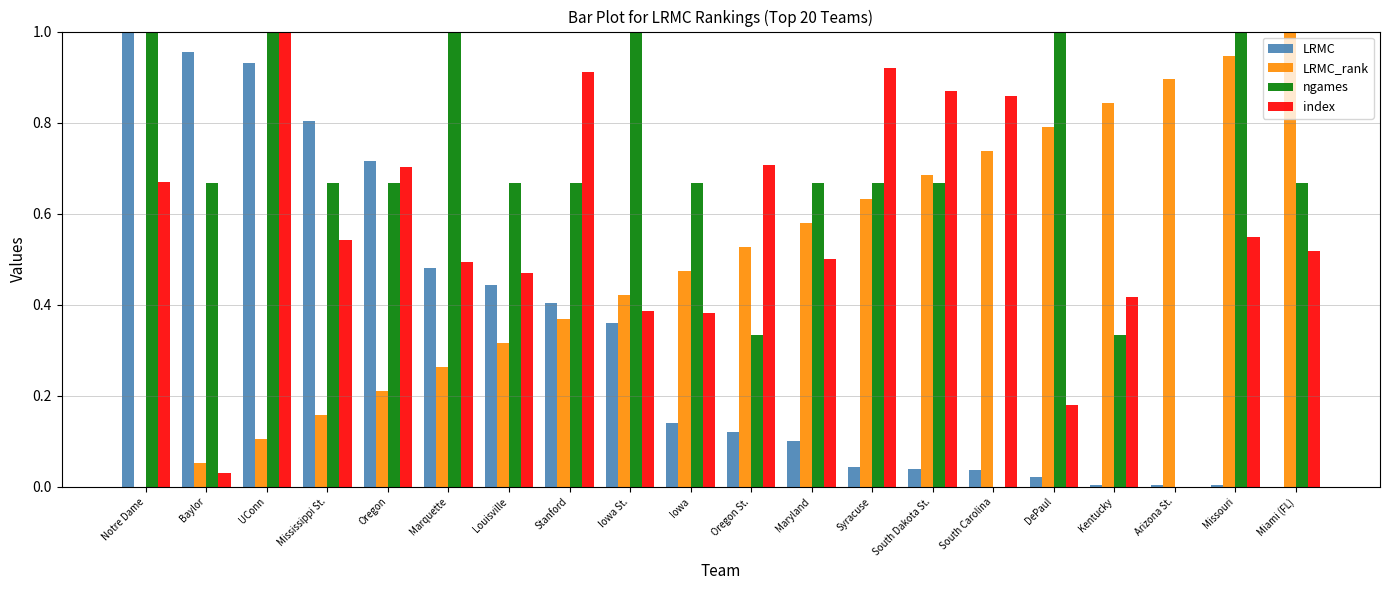

True or false: LRMC has a value of 0.1 at Marquette.

False